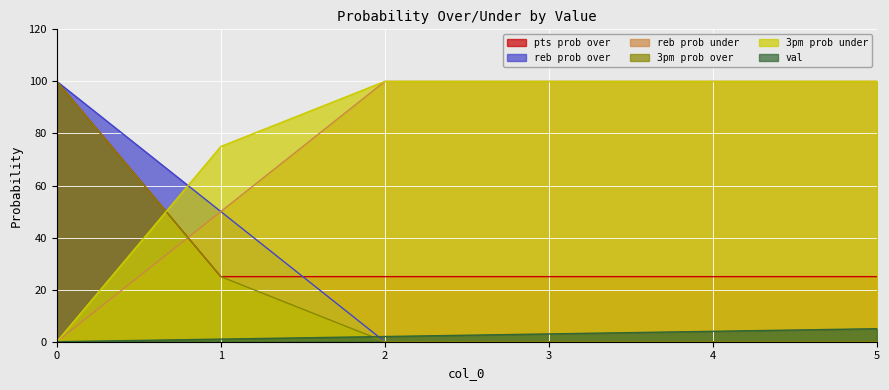

Is it true that val equals 4 at 3?

False